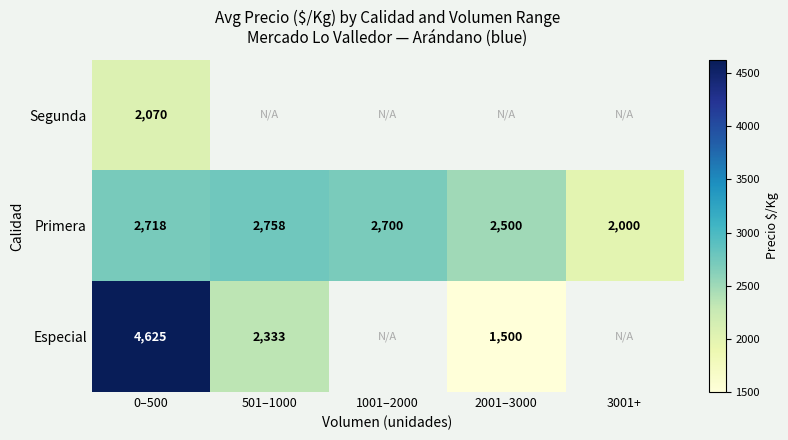

At which label does Primera first exceed 2700?

0–500